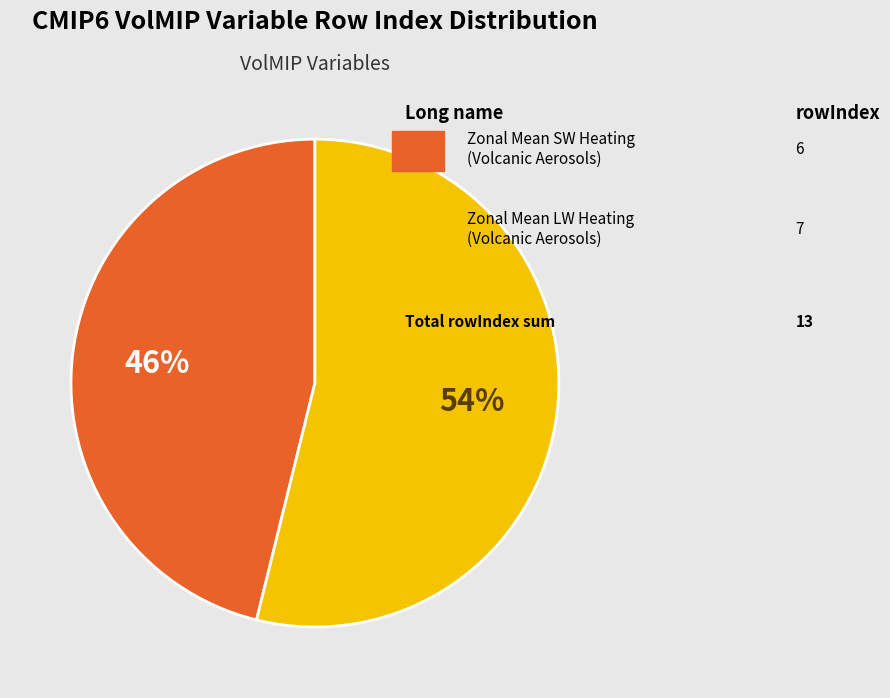

Does any single category account for the majority?

Yes